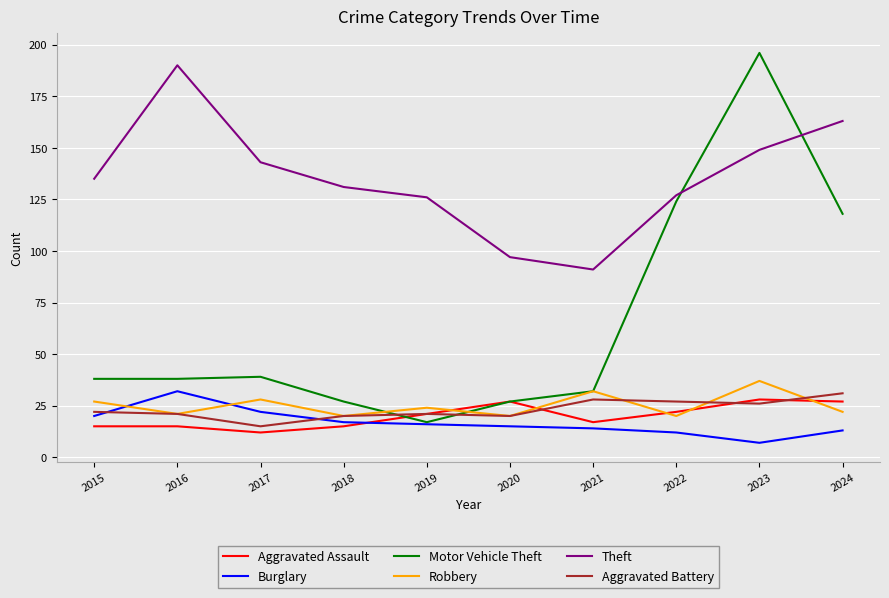

The Aggravated Battery series shows 21 at 2016. True or false?

True